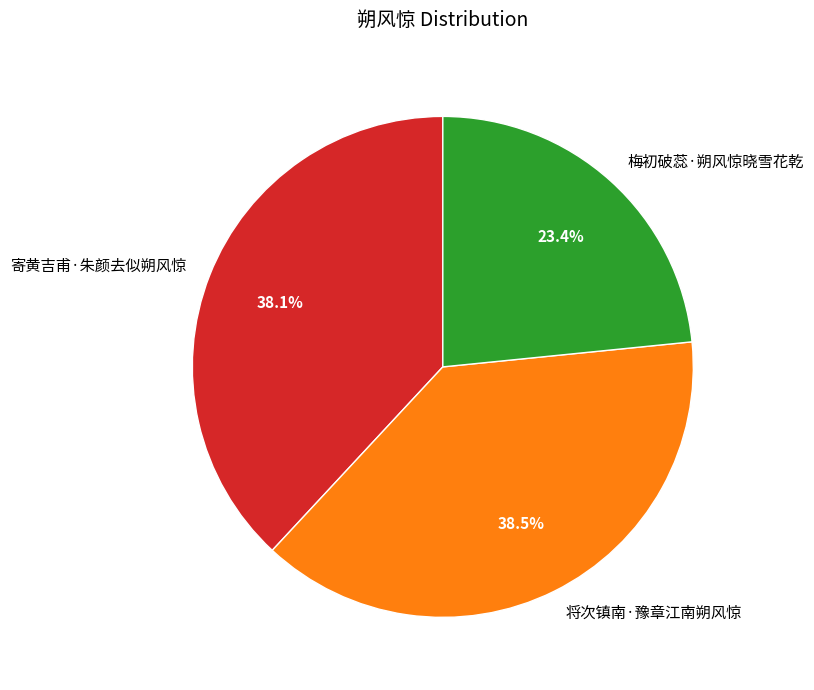

Is there any slice that represents more than half of the pie?

No